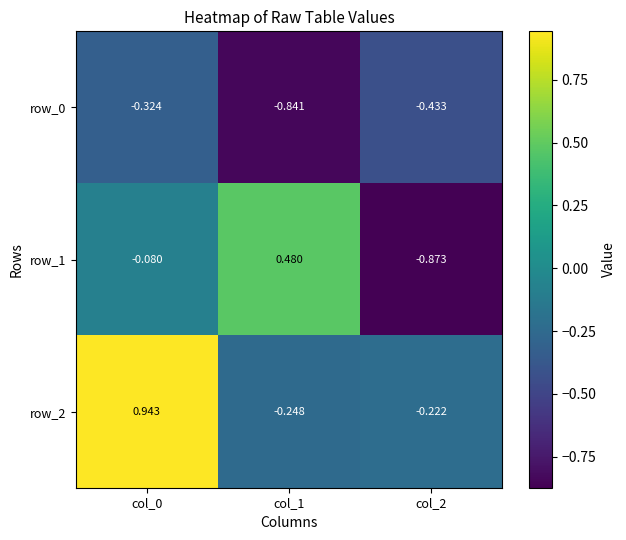

At col_0, list the series in order from smallest to largest.

row_0, row_1, row_2